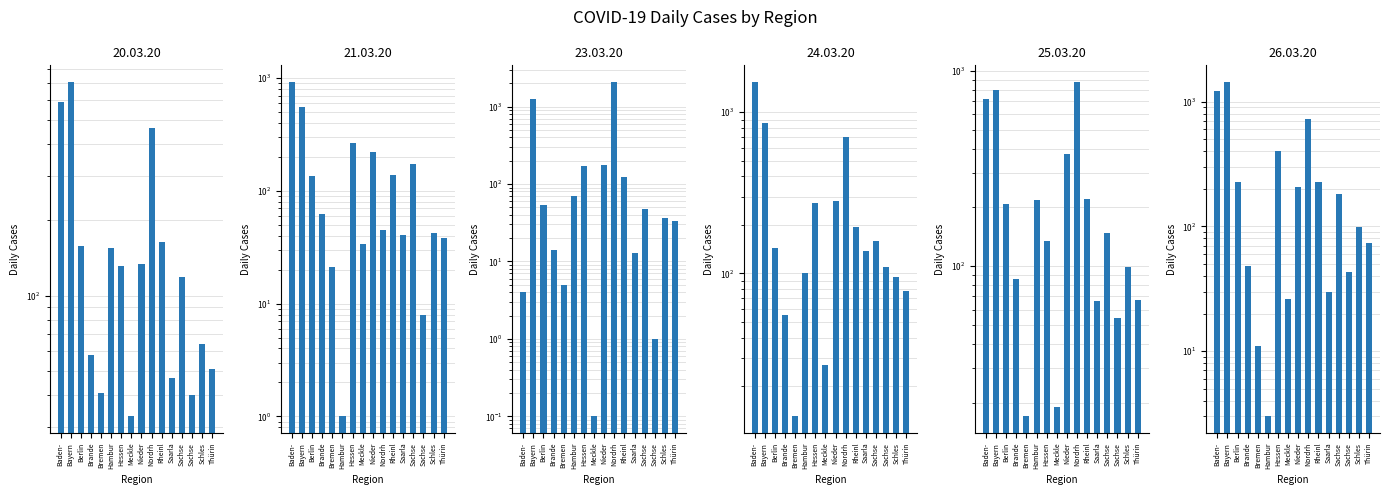

Are the bars horizontal?

No